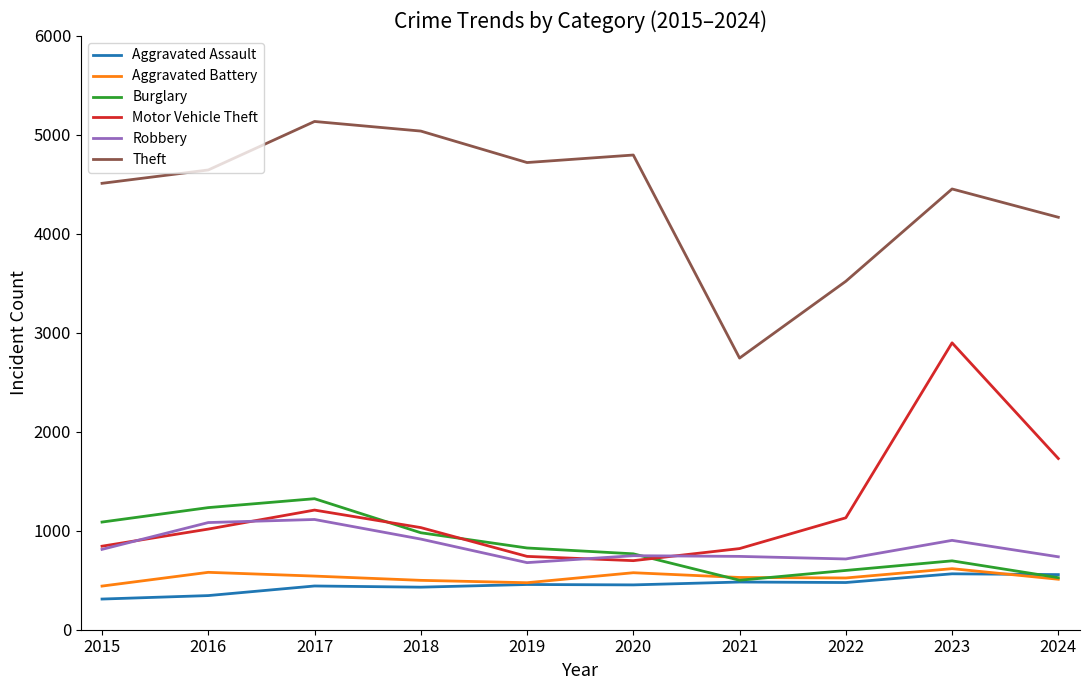

Which series has the widest spread of values?

Theft